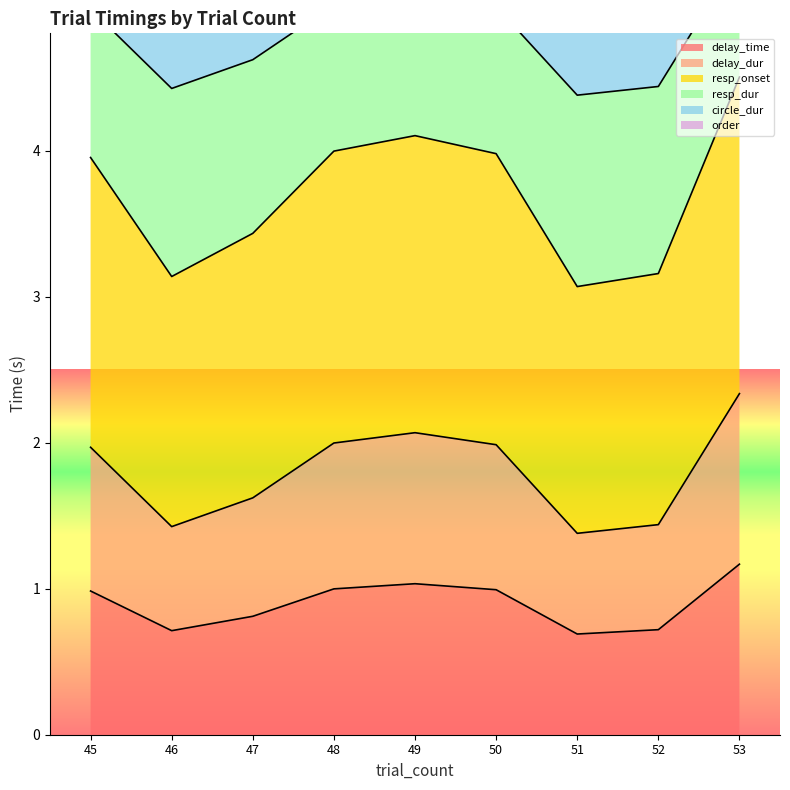

What is the lowest value of the delay_time series?

0.7